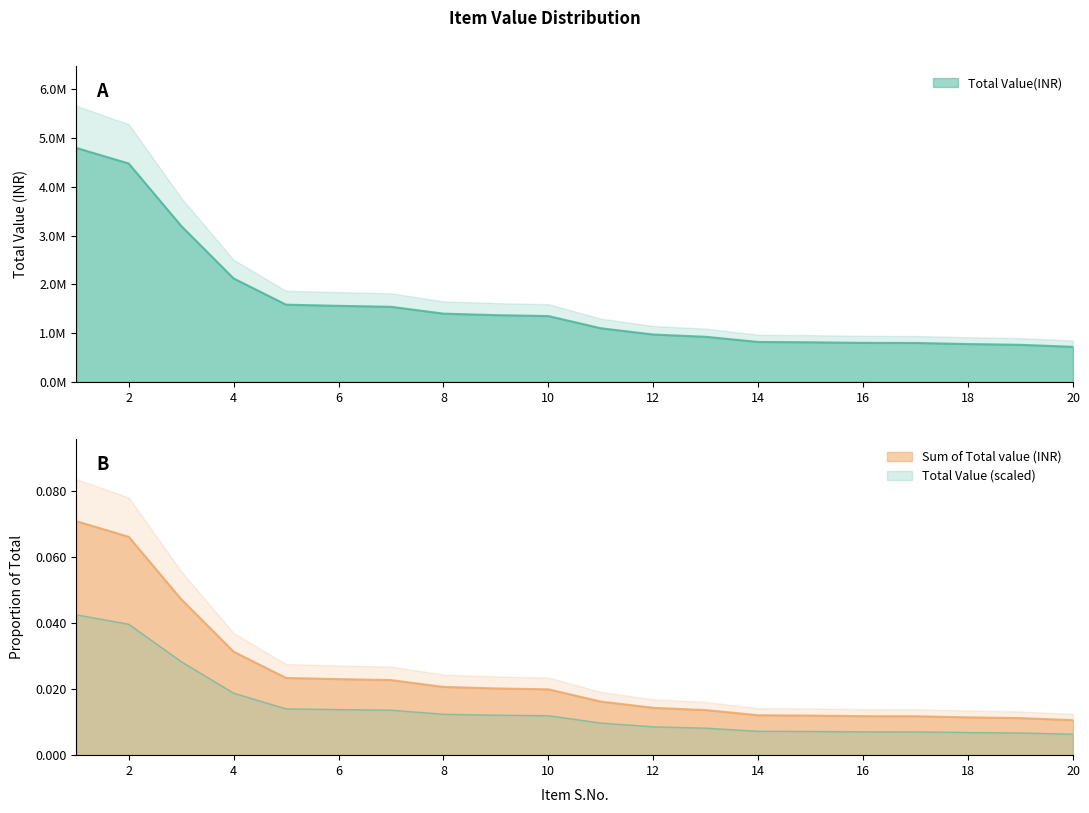

What is the total value across all series at 1?

4800000.1